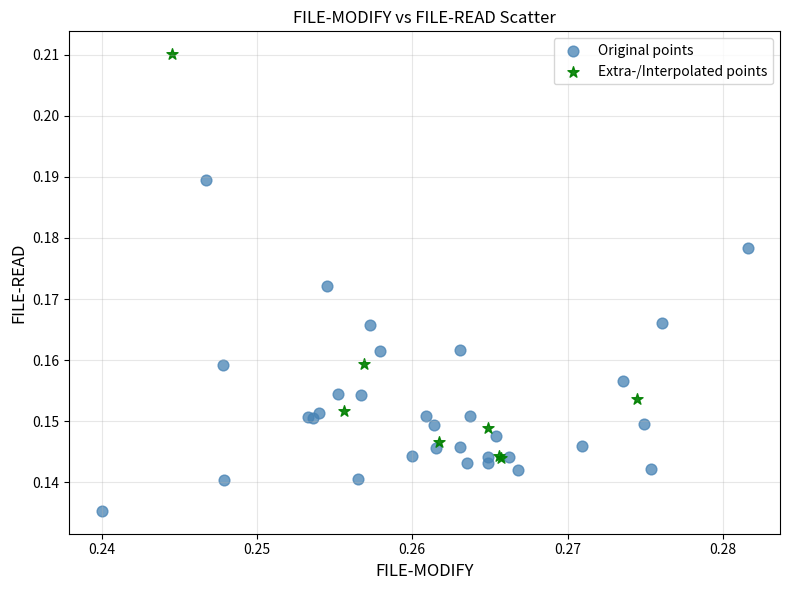

Which series contains the lowest Y value?

Original points